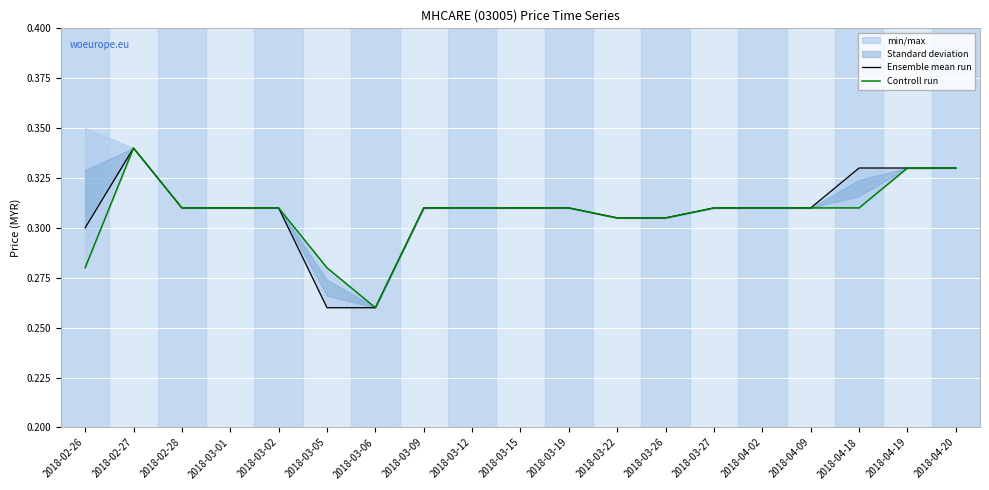

Is it true that Ensemble mean run equals 0.1 at 2018-04-09?

False